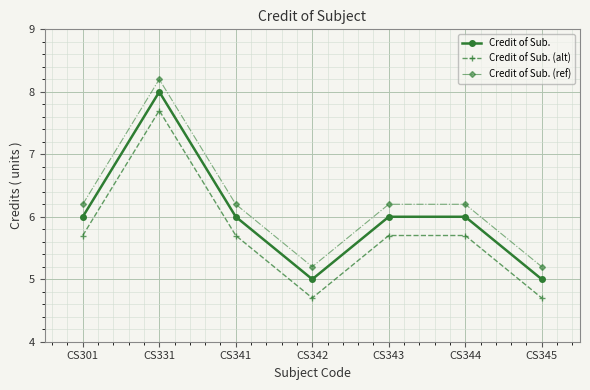

True or false: Credit of Sub. (ref) has a value of 6.2 at CS301.

True